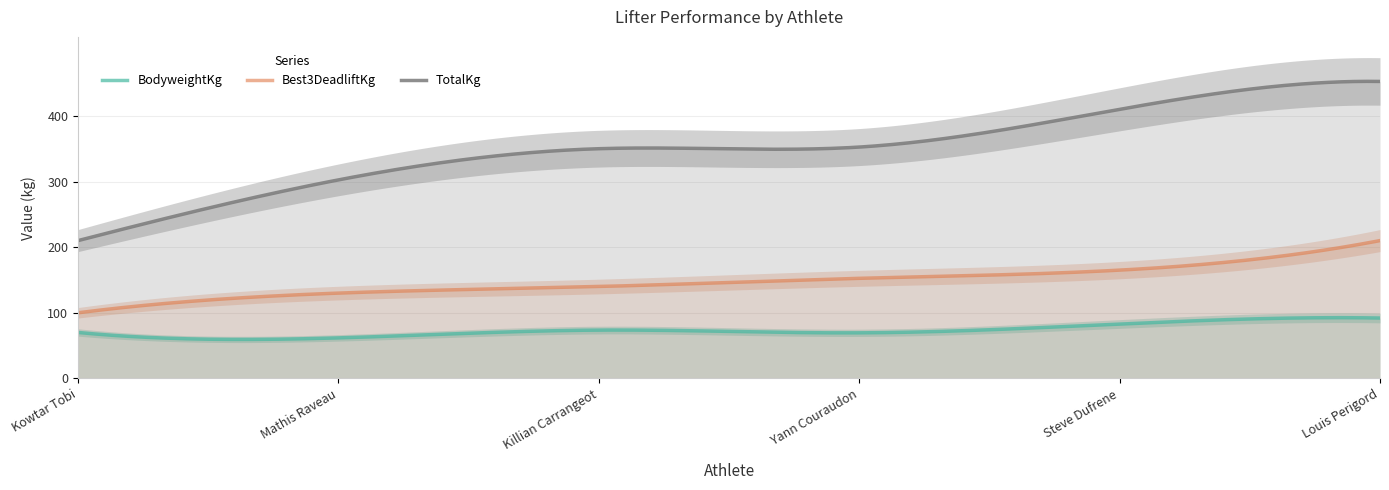

Does the chart have visible grid lines?

Yes